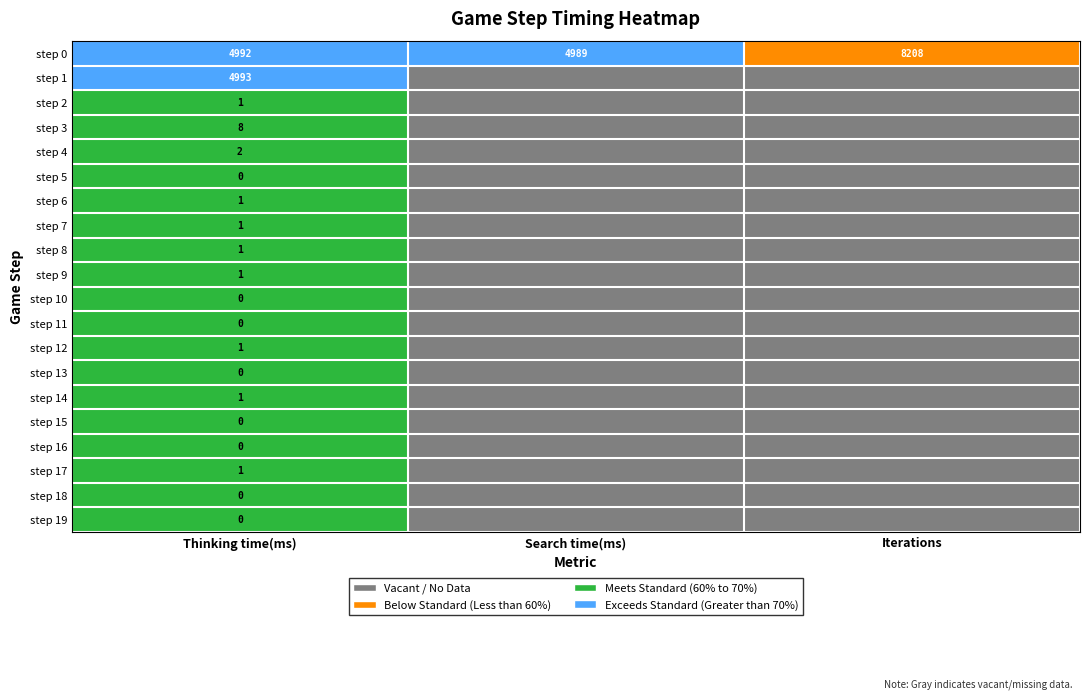

The value of step 4 at Thinking time(ms) is 3. True or false?

False